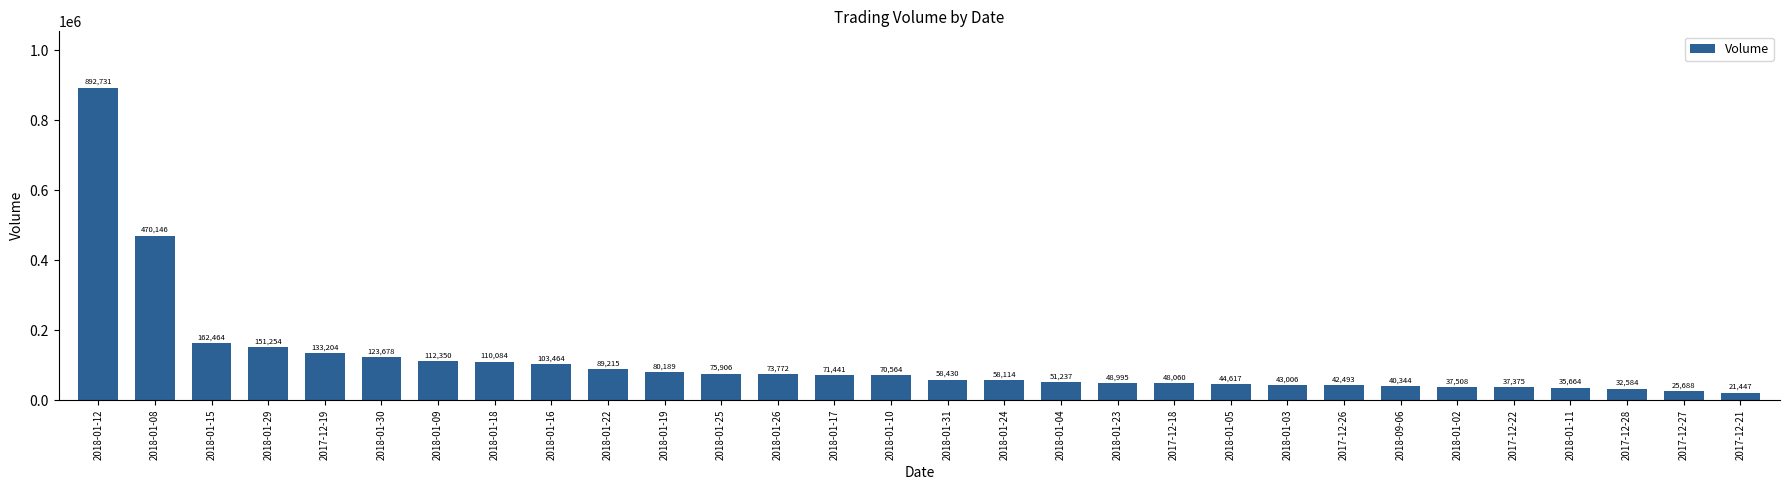

What is the ratio of the value at 2018-01-17 to the value at 2017-12-21?

3.3